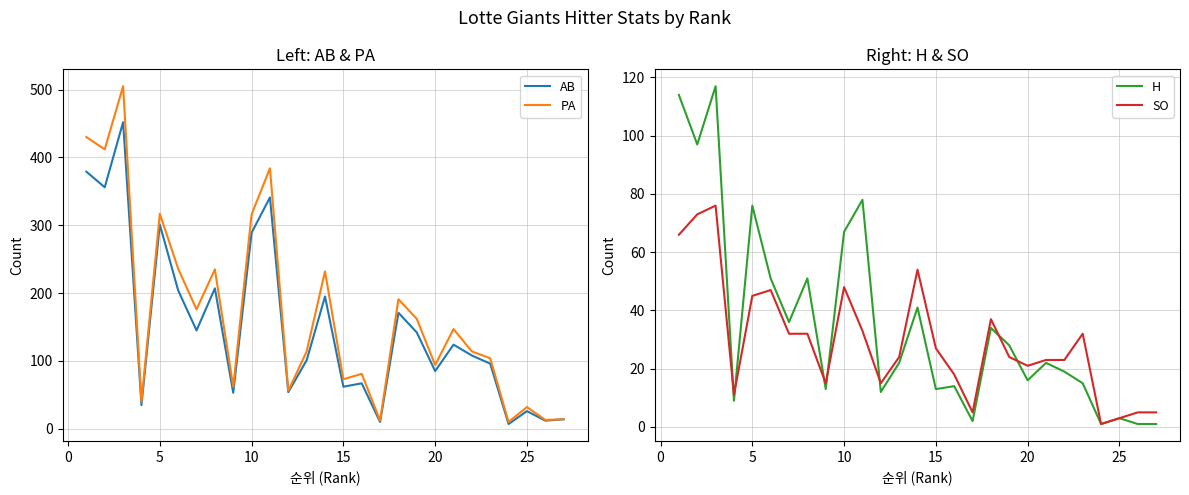

What is the value of the SO point at the 1st from the left?

66